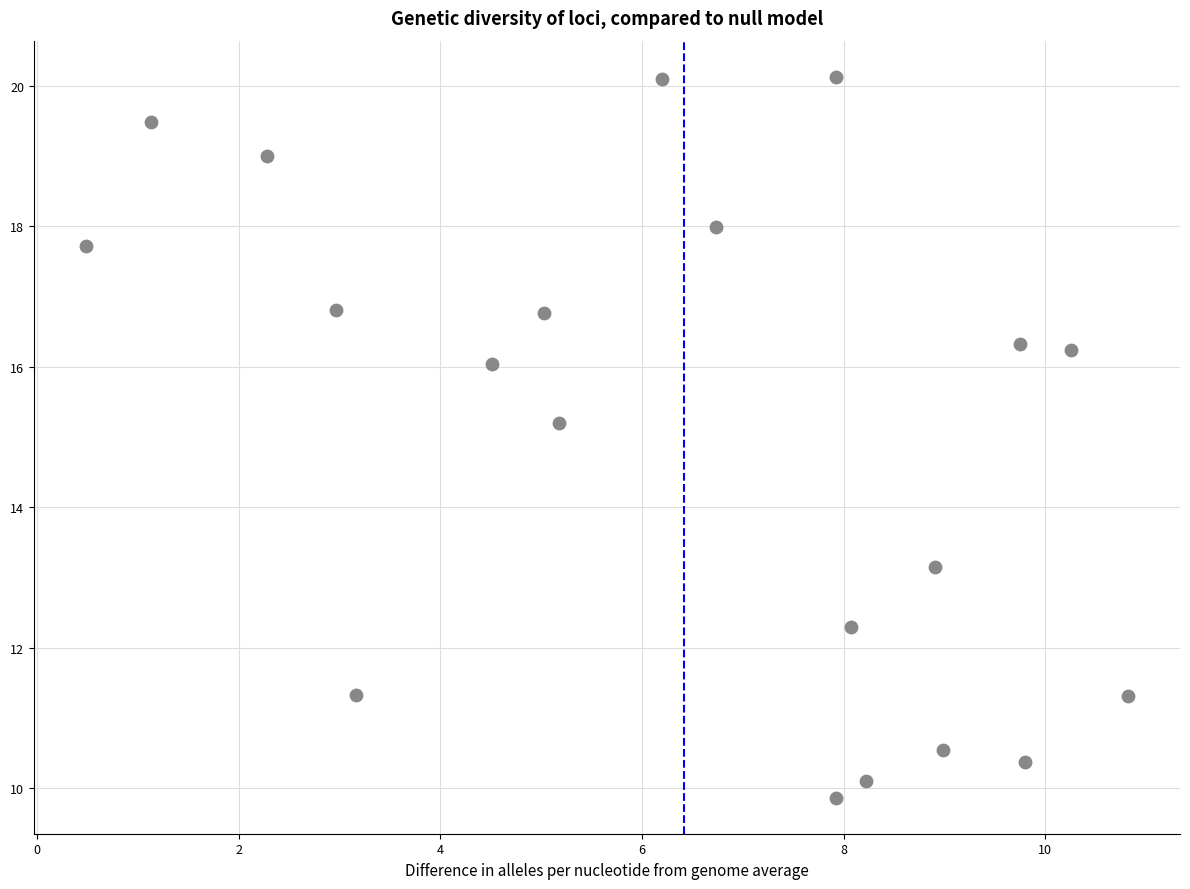

What is the range of X values (max minus min)?

10.3